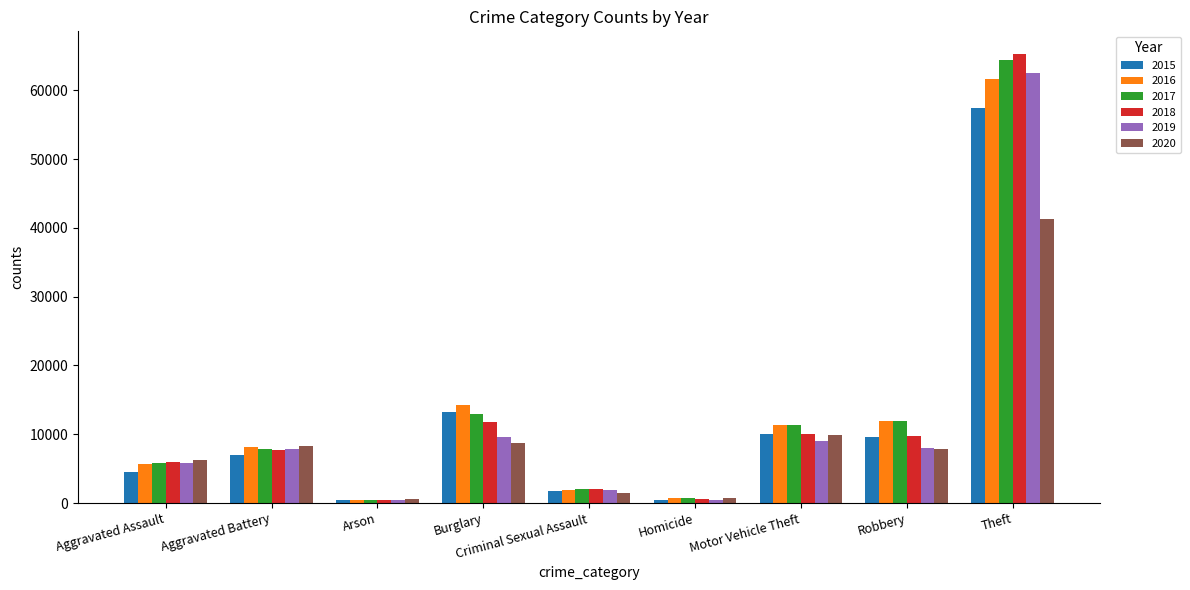

Is it true that 2018 equals 6731 at Robbery?

False